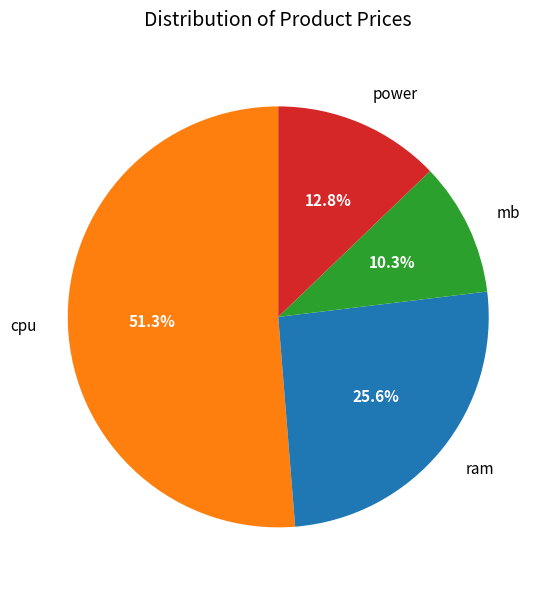

How many segments does this pie chart have?

4